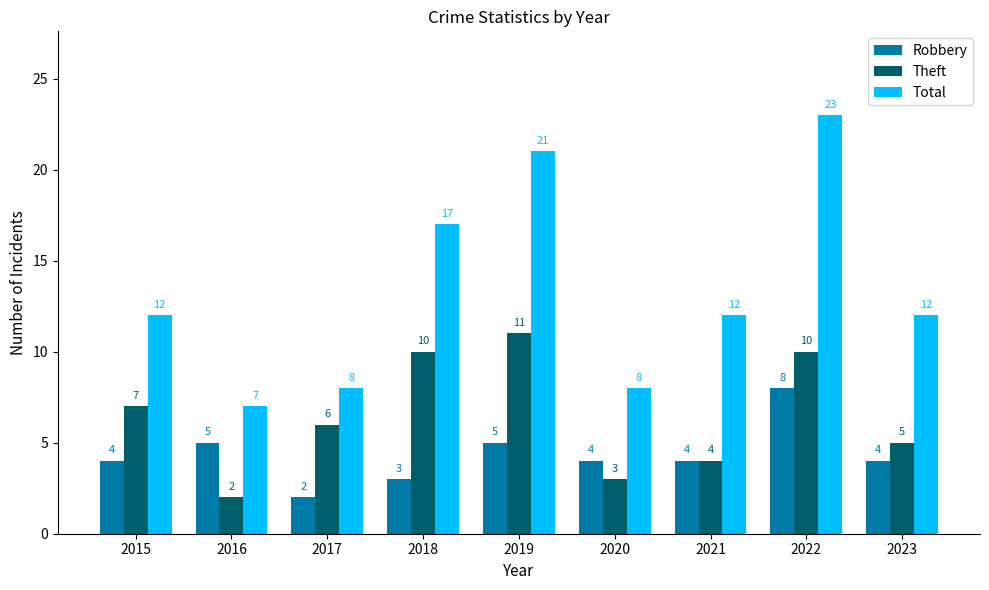

Rank the series by their average value, from lowest to highest.

Robbery, Theft, Total